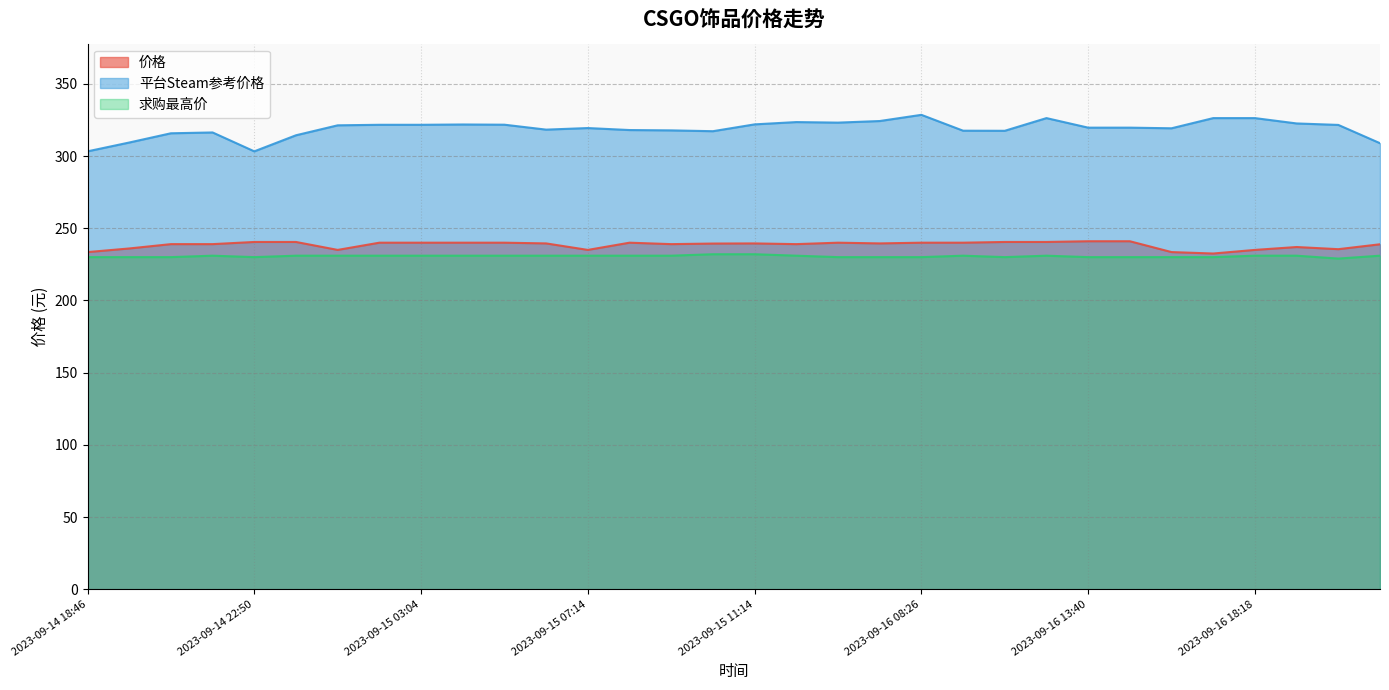

What value does the 求购最高价 series have at 2023-09-16 17:03?

230.0